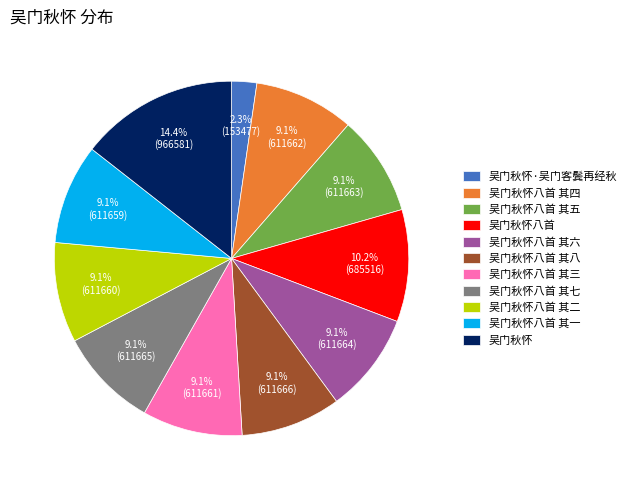

Which slice is the smallest?

吴门秋怀·吴门客鬓再经秋